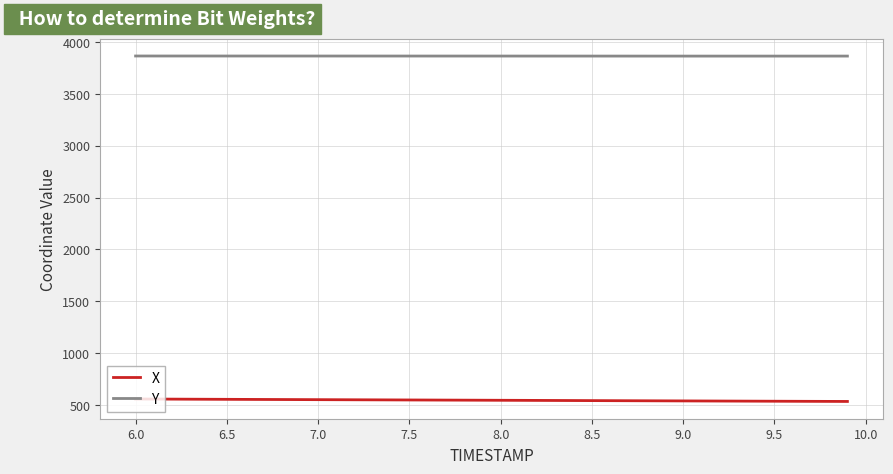

How many lines are shown in the chart?

2